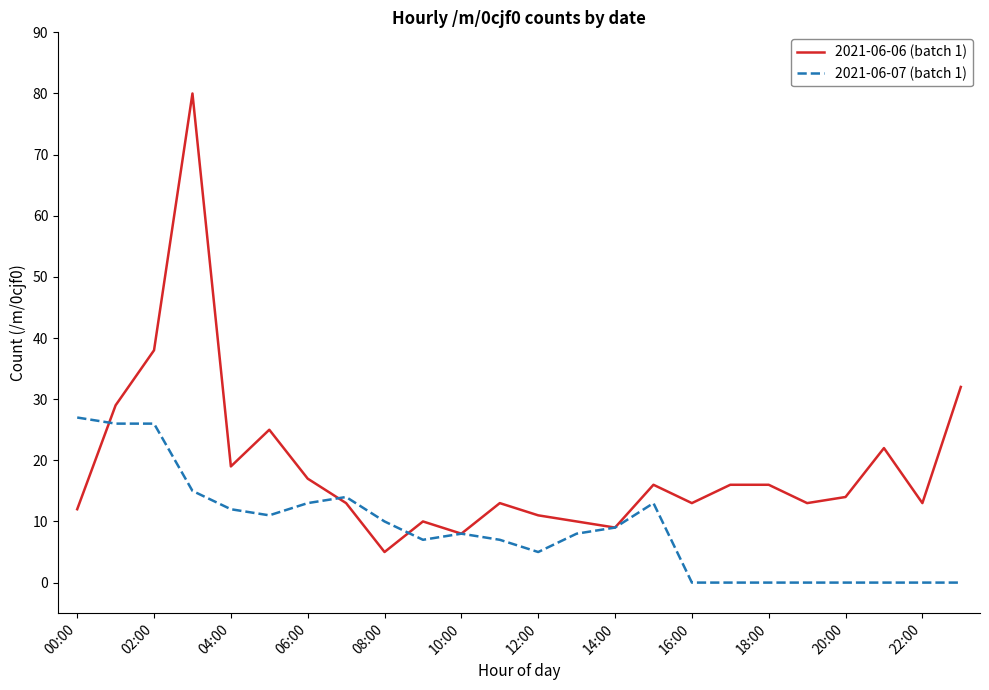

Rank the series by their maximum value, from lowest to highest.

2021-06-07 (batch 1), 2021-06-06 (batch 1)